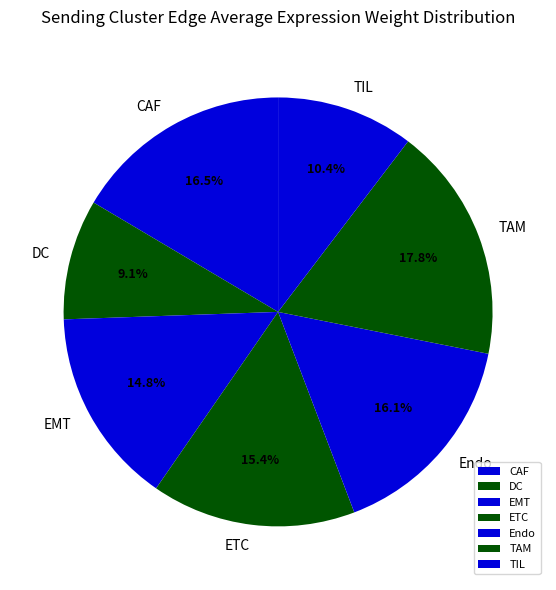

To the nearest percent, what percentage of the pie is ETC?

15%